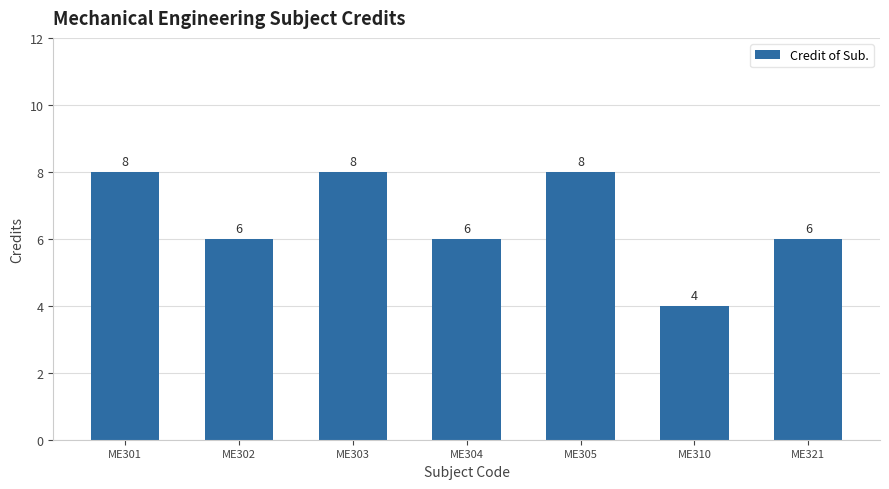

Is it true that the value at ME305 is 8?

True